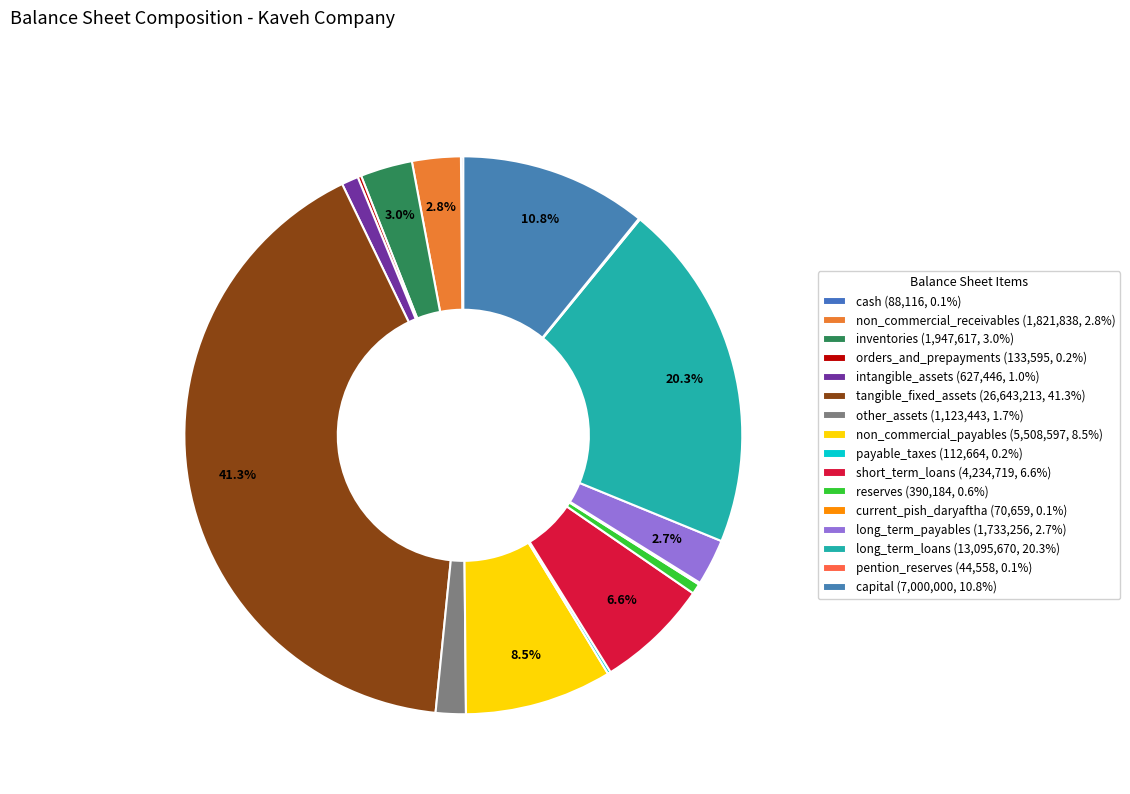

What is the smallest slice in the pie chart?

pention_reserves